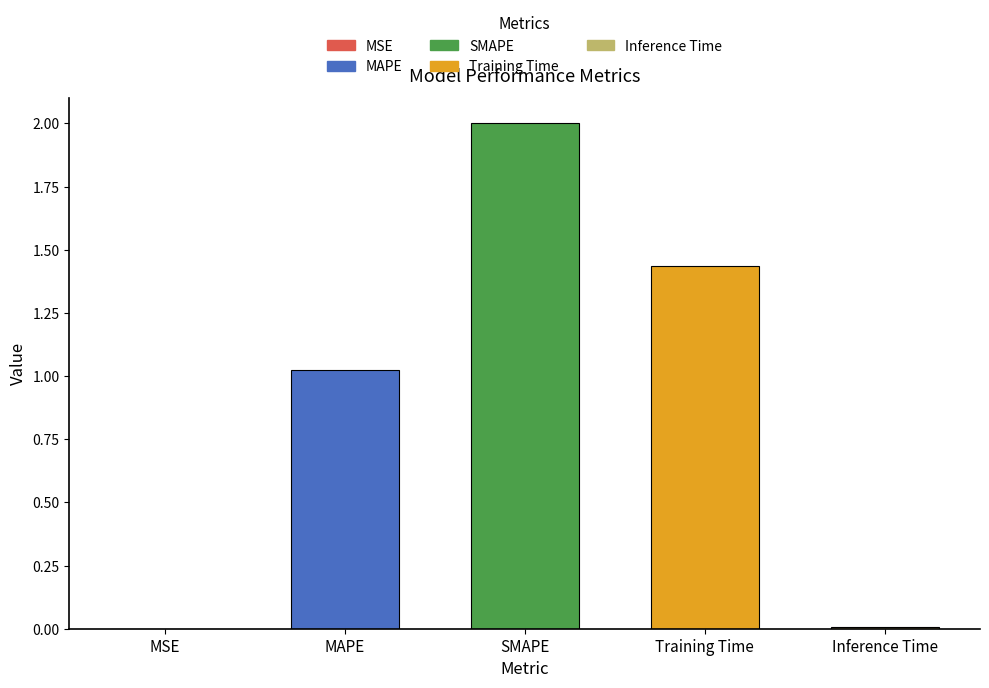

Are the bars grouped side by side (vs. stacked)?

No